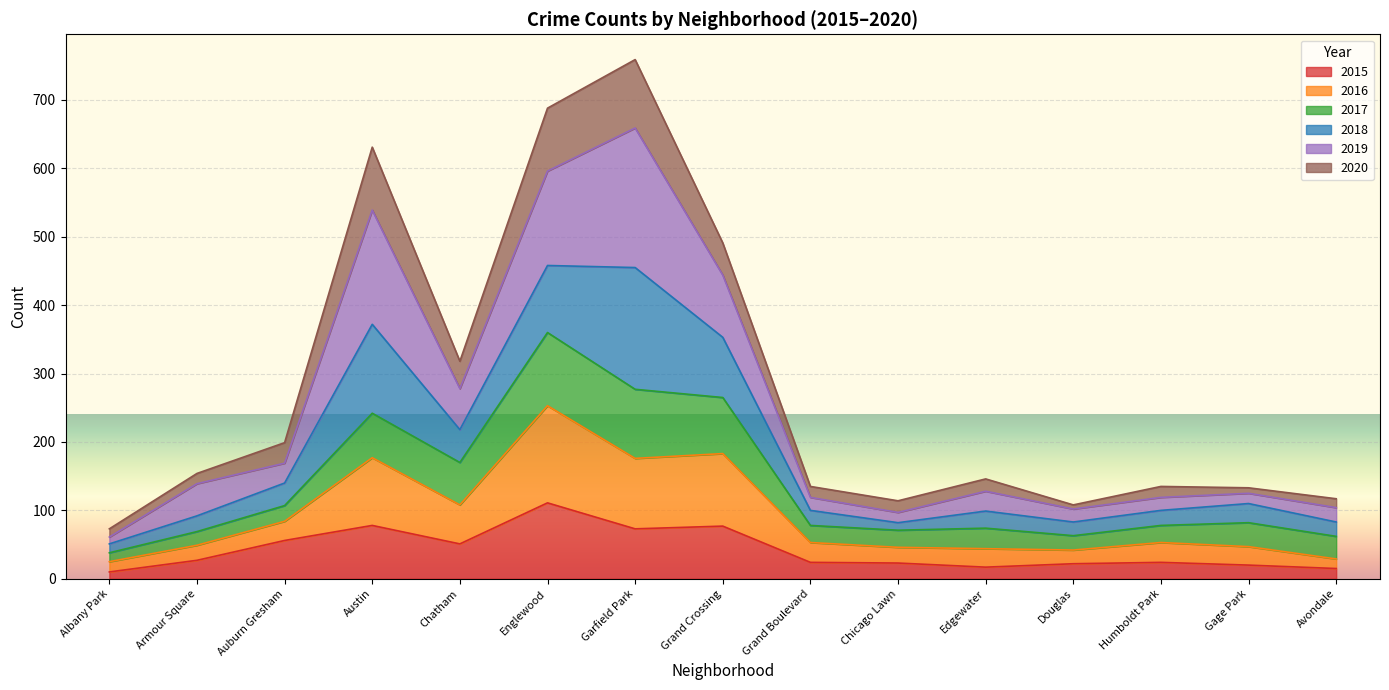

True or false: 2016 has a value of 52 at Albany Park.

False